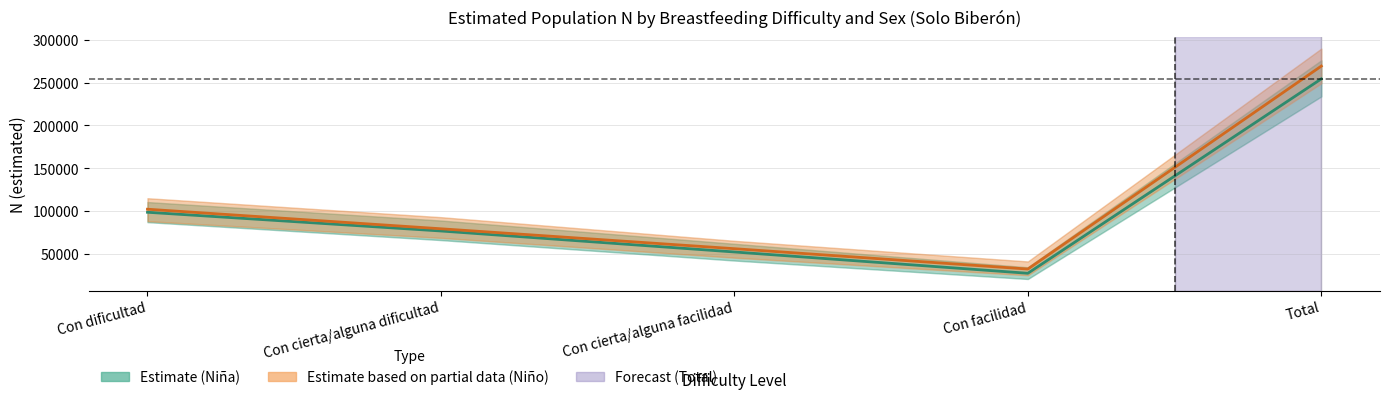

True or false: Solo_biberon_nino_lim_sup has more than 1 points higher than both neighbors.

False